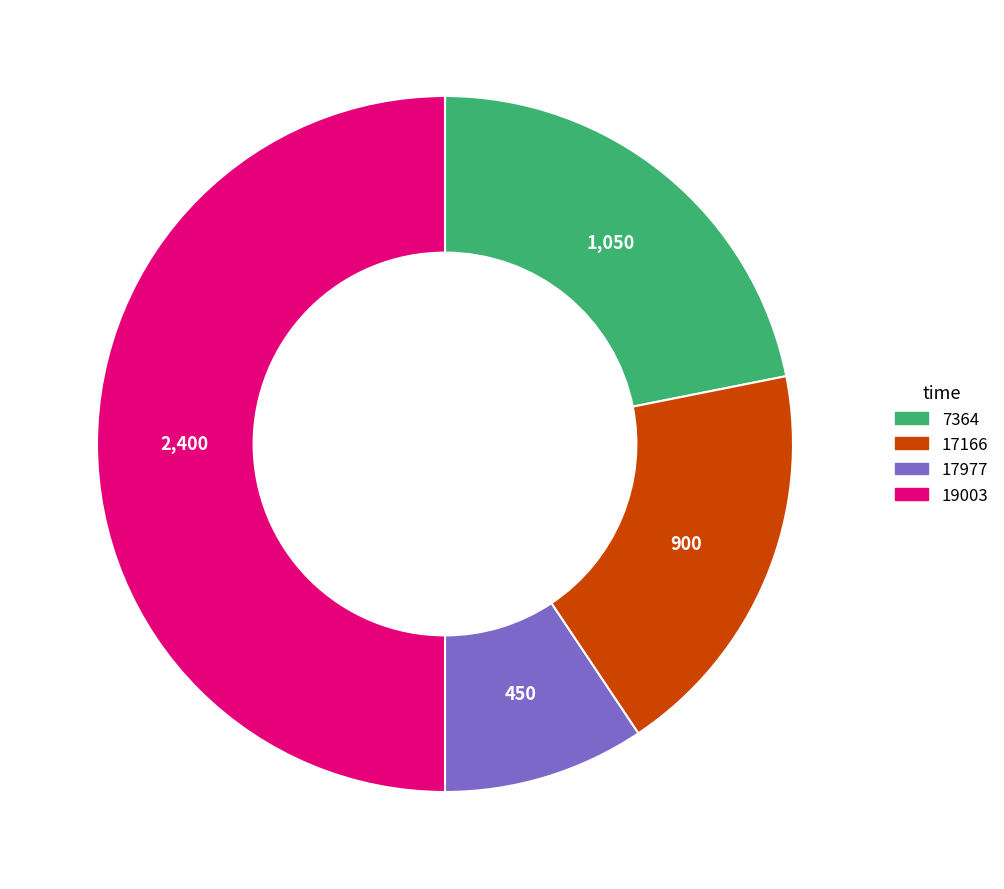

Does 7364 represent more than half of the total?

No